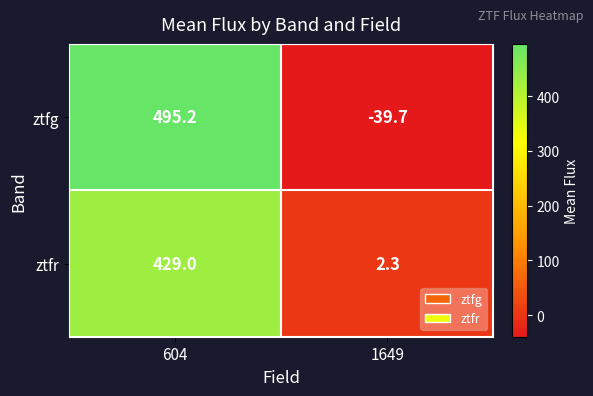

Which series has the largest total across all categories?

ztfg